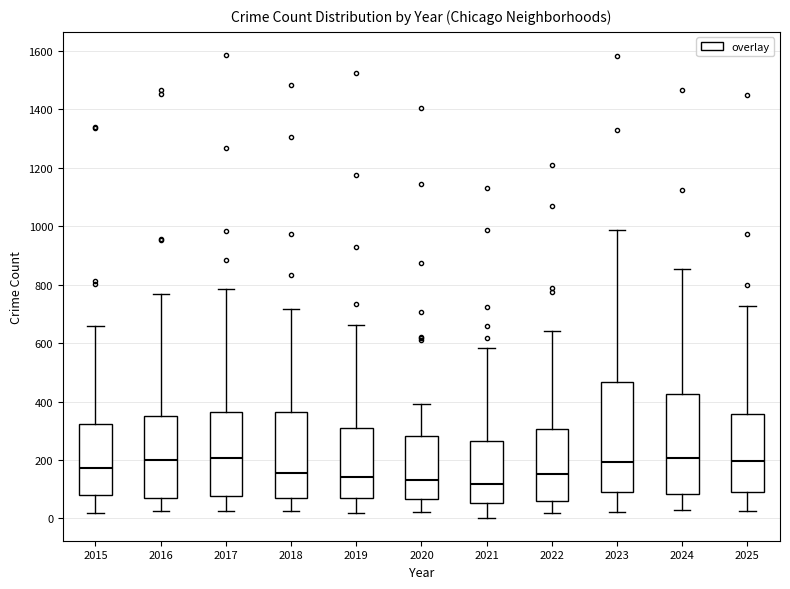

Comparing the boxes themselves (not the whiskers), which one is the tallest?

2023